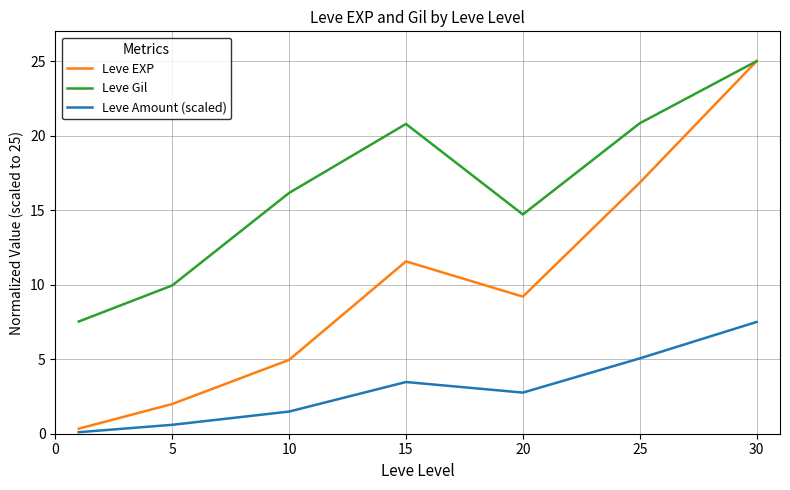

What is the difference between the maximum and second lowest values in the Leve Amount (scaled) series?

6.9